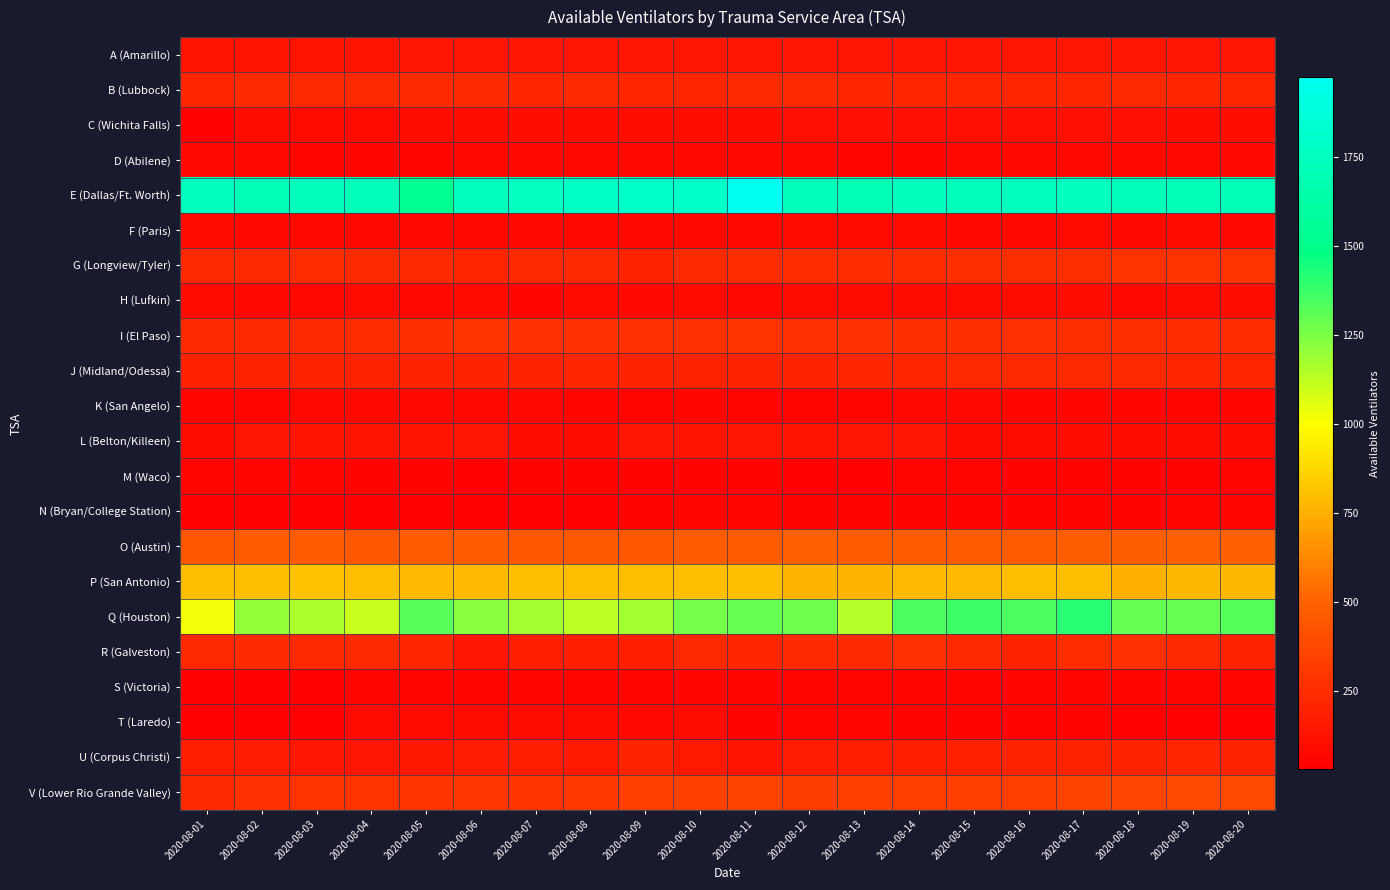

Which series has the largest total across all categories?

E (Dallas/Ft. Worth)